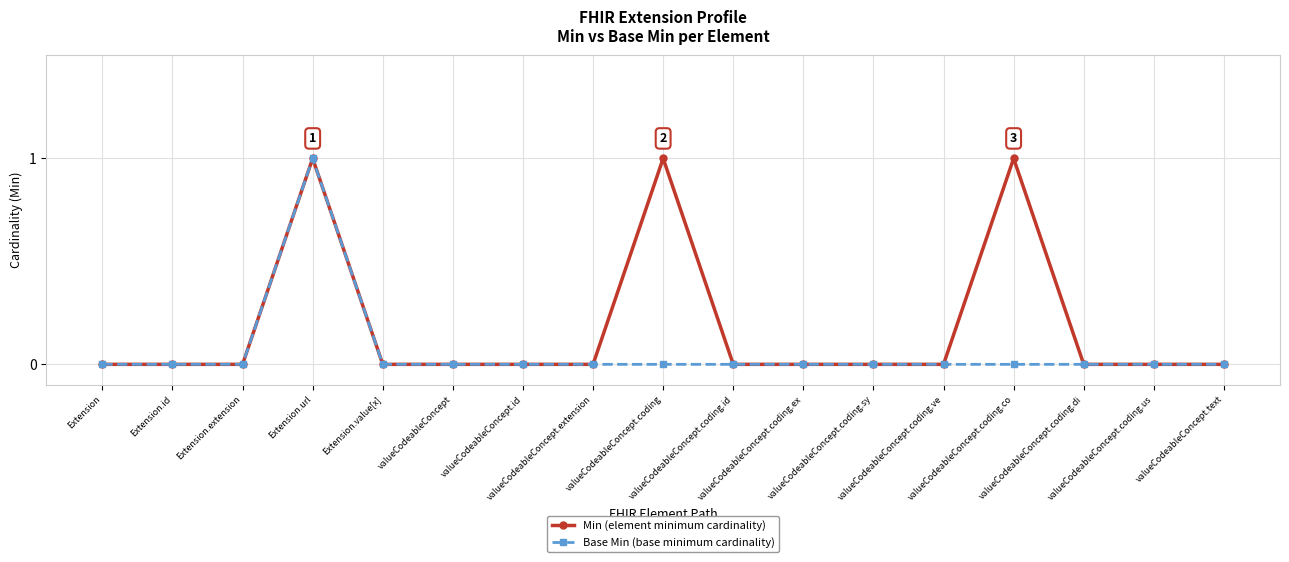

Which series has the largest total across all categories?

Min (element minimum cardinality)